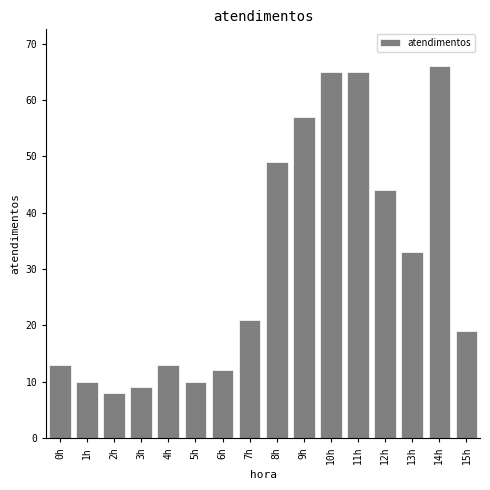

Reading right to left, transcribe all the data shown in this chart.

19	66	33	44	65	65	57	49	21	12	10	13	9	8	10	13